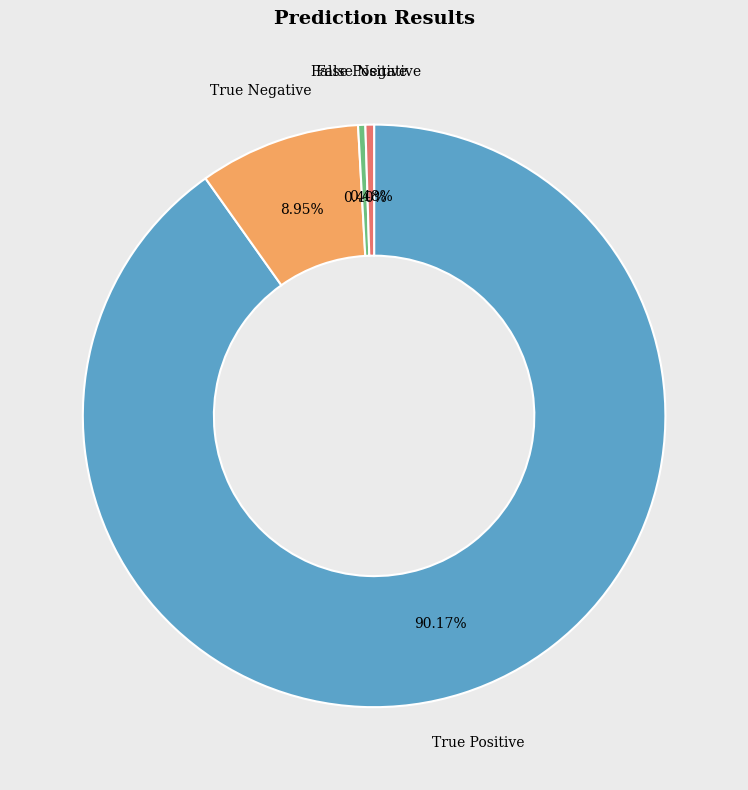

Is there any slice that represents more than half of the pie?

Yes